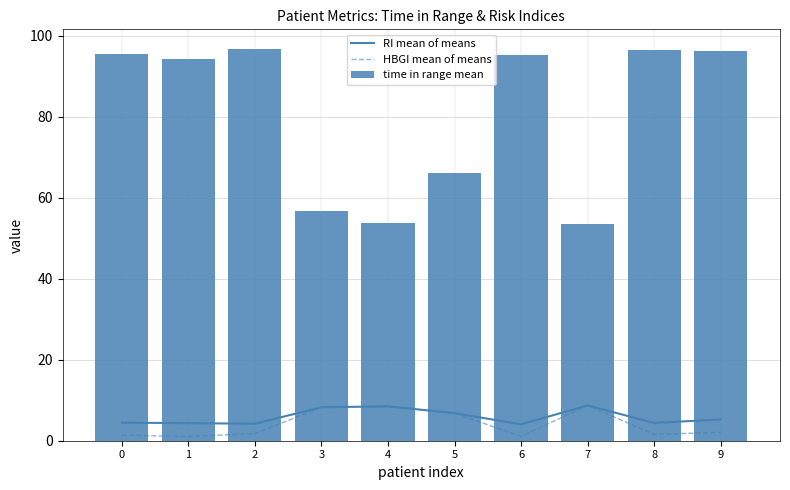

What is the spread (max minus min) of values at 4?

45.4